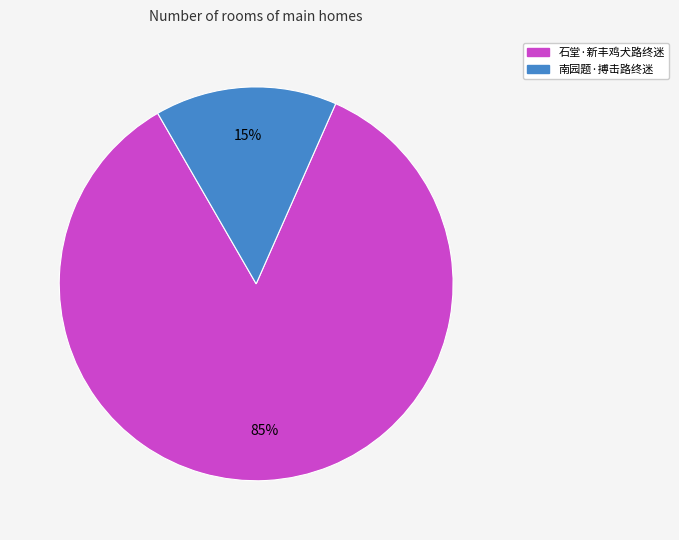

What percentage is the 南园题·搏击路终迷 slice, to the nearest percent?

15%